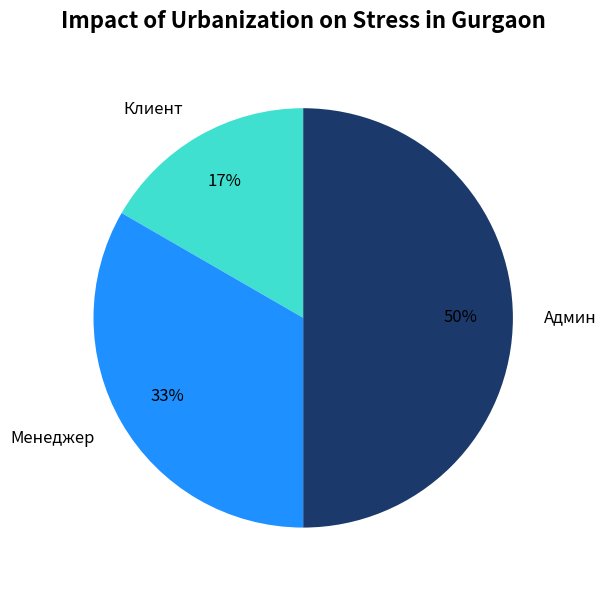

How many segments does this pie chart have?

3